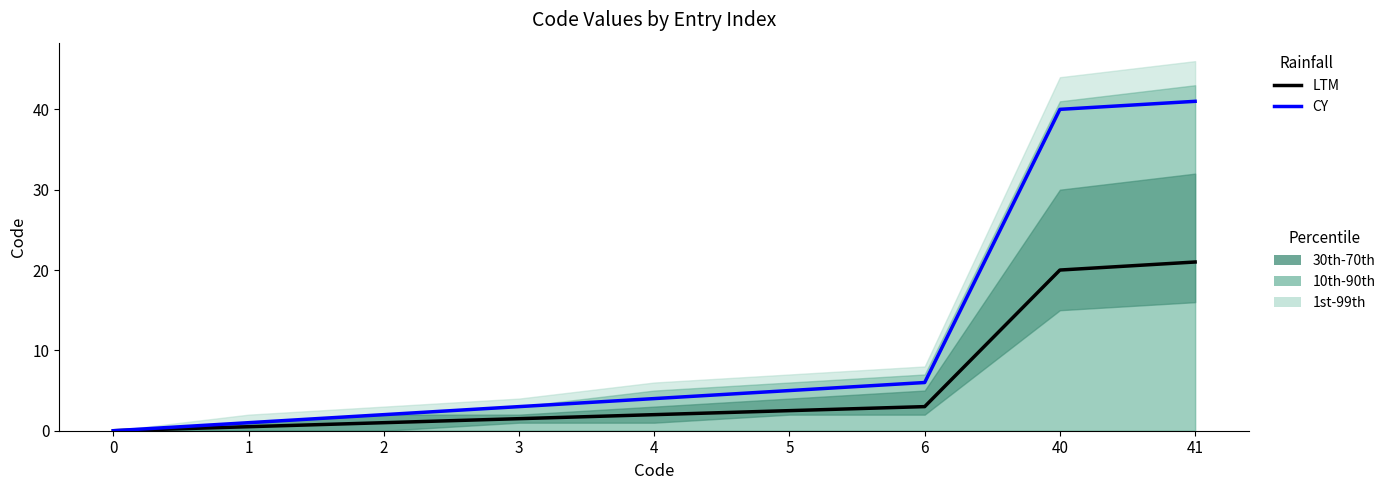

What is the total value across all series at 40?

60.0